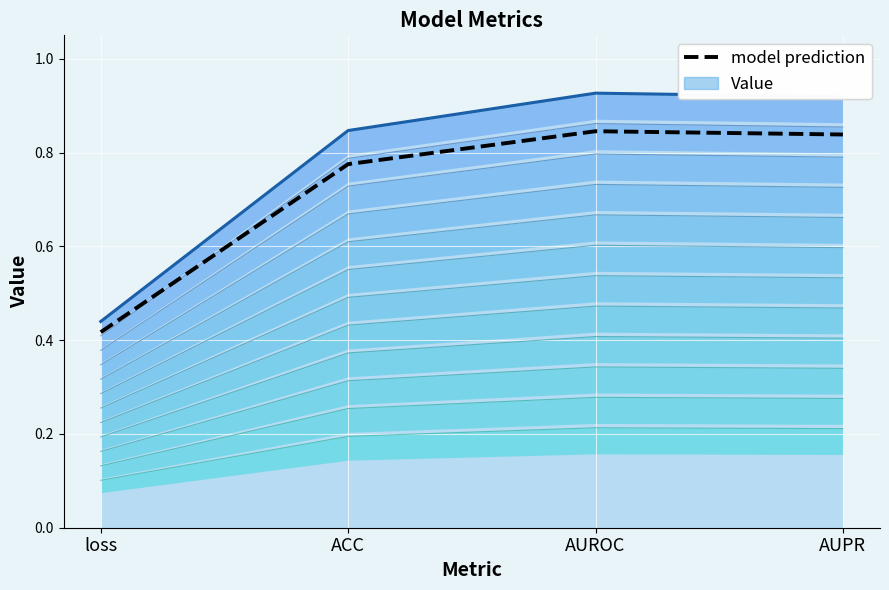

Which label corresponds to the smallest value in the chart?

loss